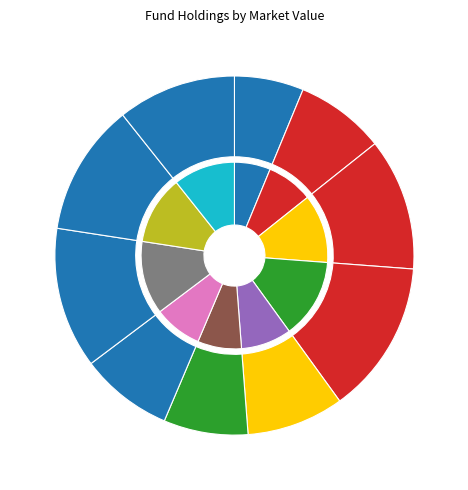

What is the change in value from 000998.SZ to 001979.SZ?

+32349796.8